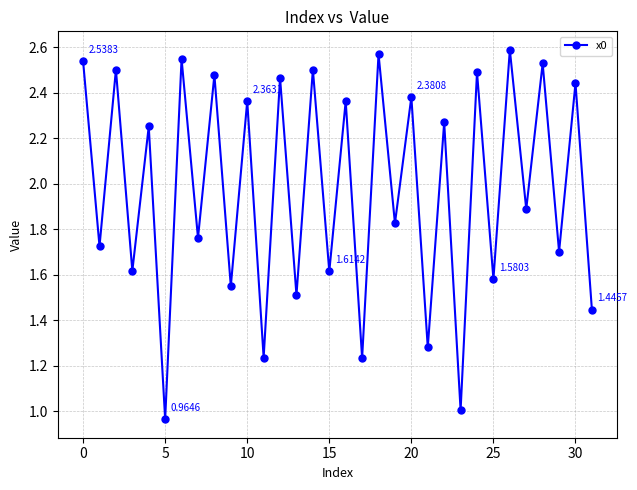

True or false: the data has more than 2 interior local peaks.

True